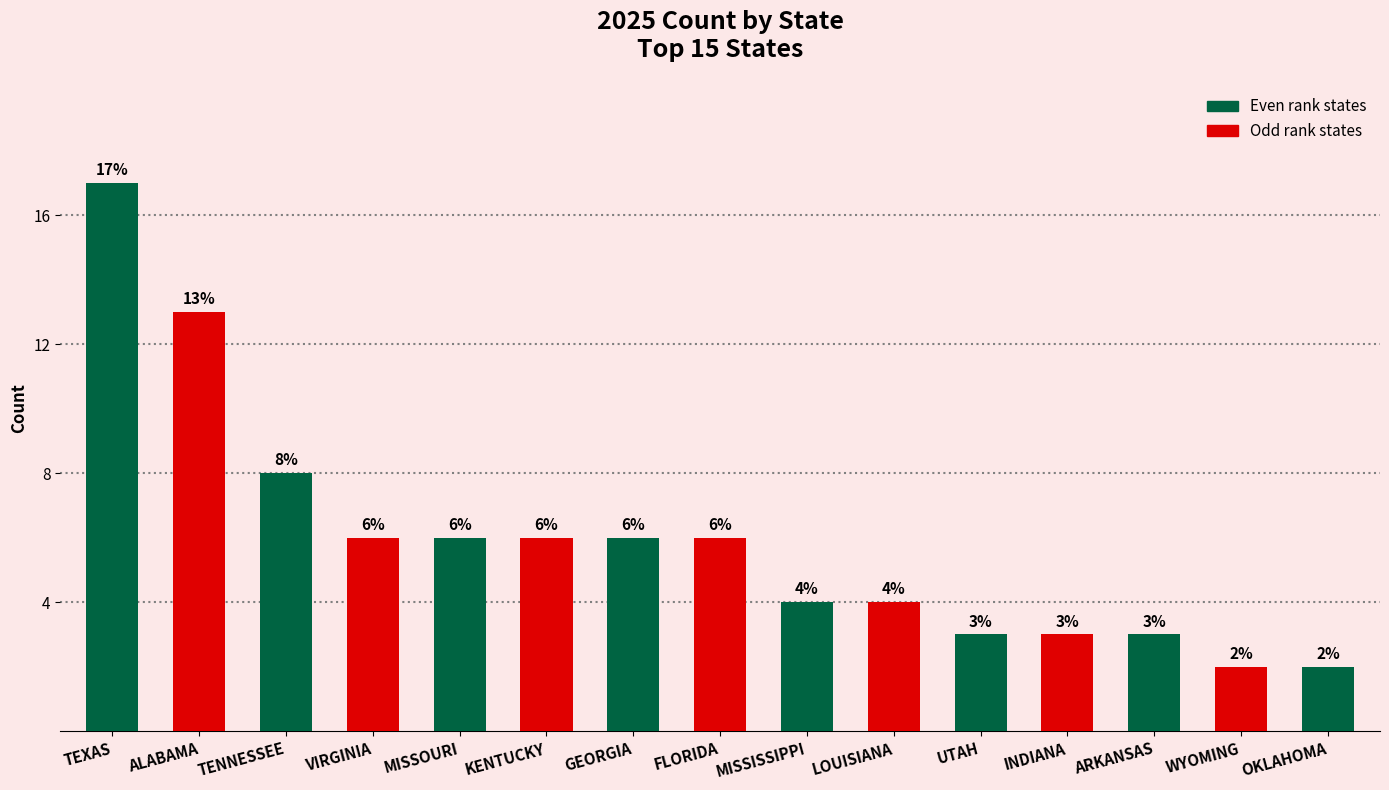

The chart shows a value of 8 at TENNESSEE. True or false?

True